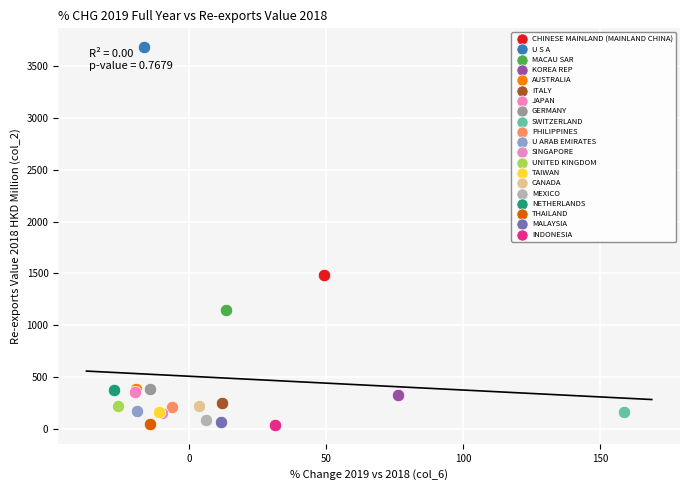

What are all the series names shown in the legend?

CHINESE MAINLAND (MAINLAND CHINA), U S A, MACAU SAR, KOREA REP, AUSTRALIA, ITALY, JAPAN, GERMANY, SWITZERLAND, PHILIPPINES, U ARAB EMIRATES, SINGAPORE, UNITED KINGDOM, TAIWAN, CANADA, MEXICO, NETHERLANDS, THAILAND, MALAYSIA, INDONESIA